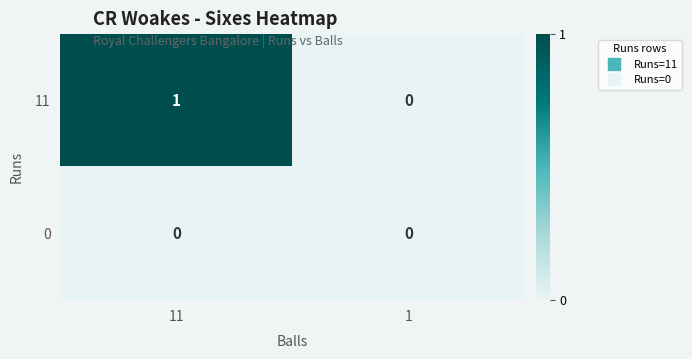

Reading left to right, transcribe all the data shown in this chart.

11: 1	0
0: 0	0